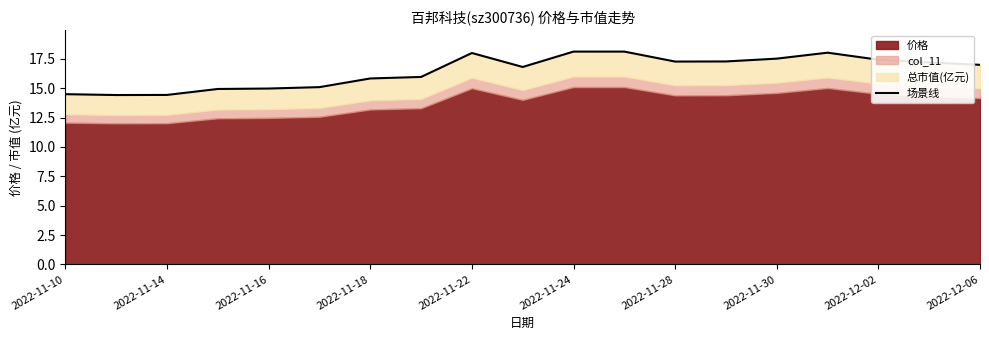

Is it true that the value at 2022-12-06 is 3.9?

False